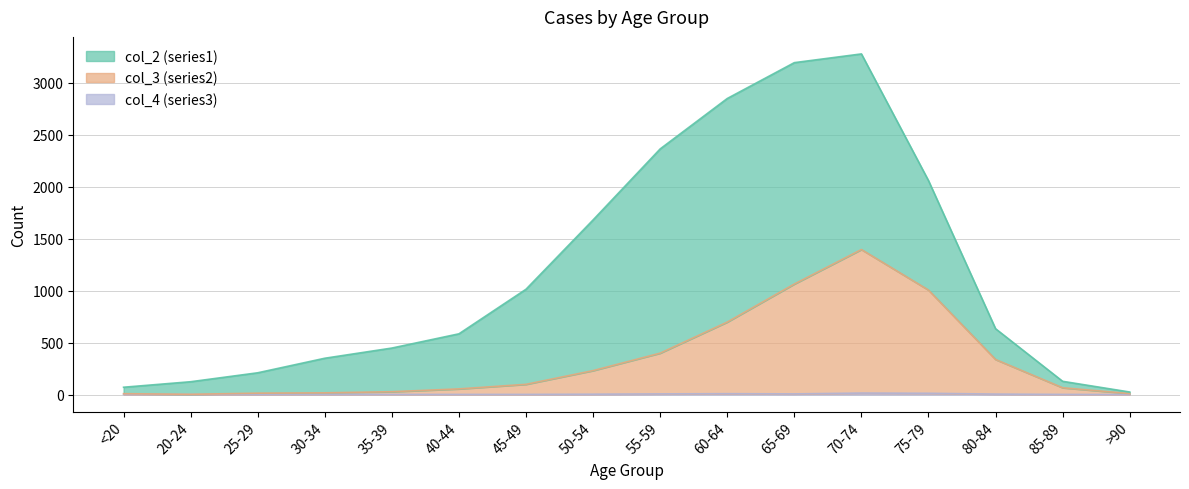

Which series changed the most between 80-84 and >90?

col_3 (series2)